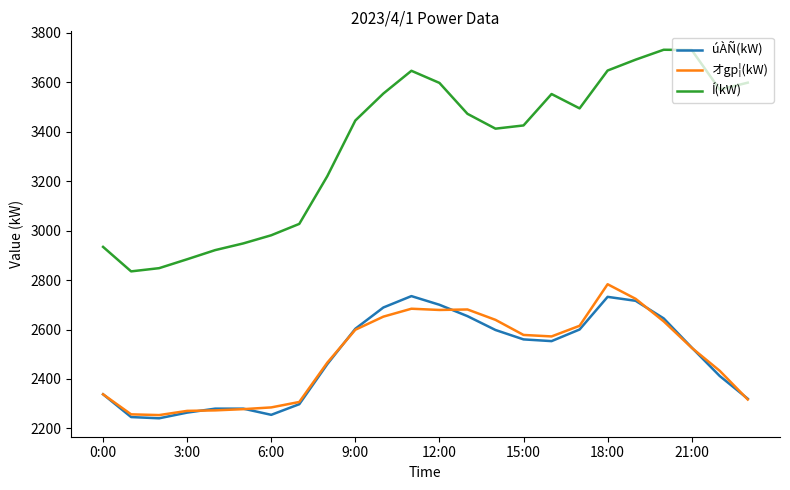

What is the smallest value displayed?

2241